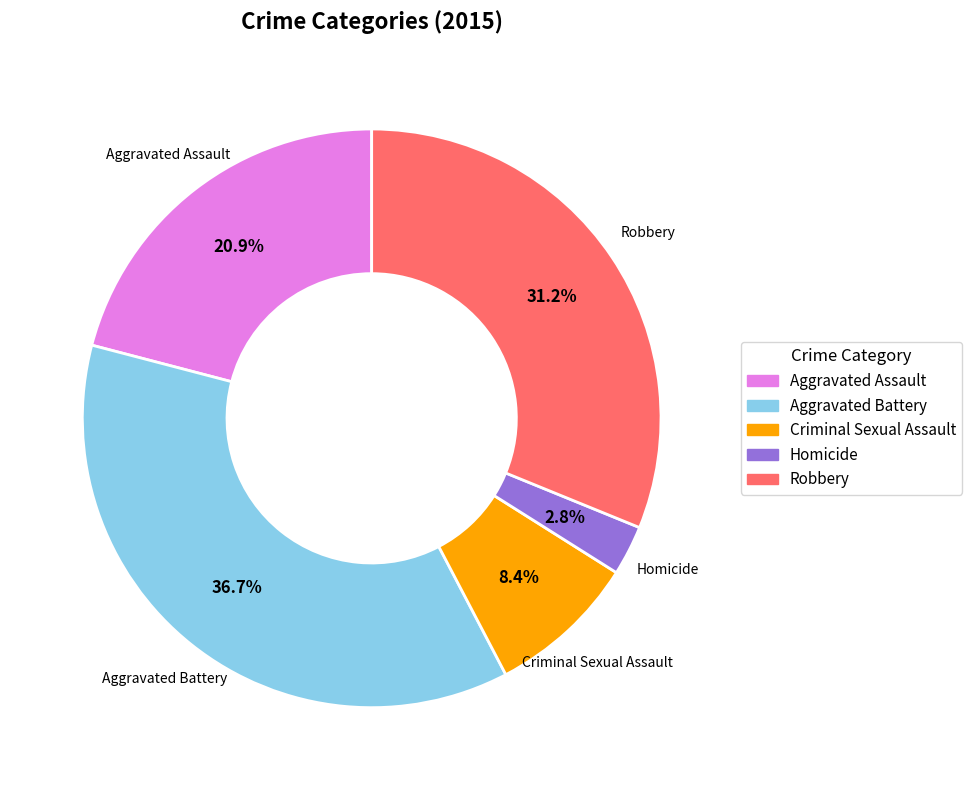

What portion of the pie excludes Robbery?

68.8%